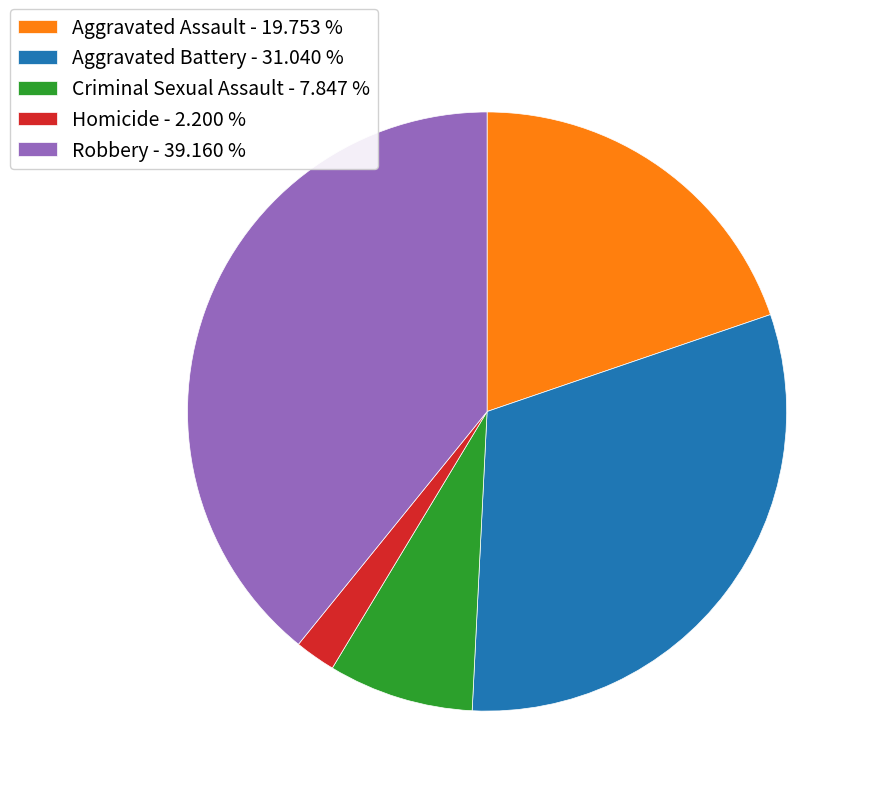

Is there any slice that represents more than half of the pie?

No